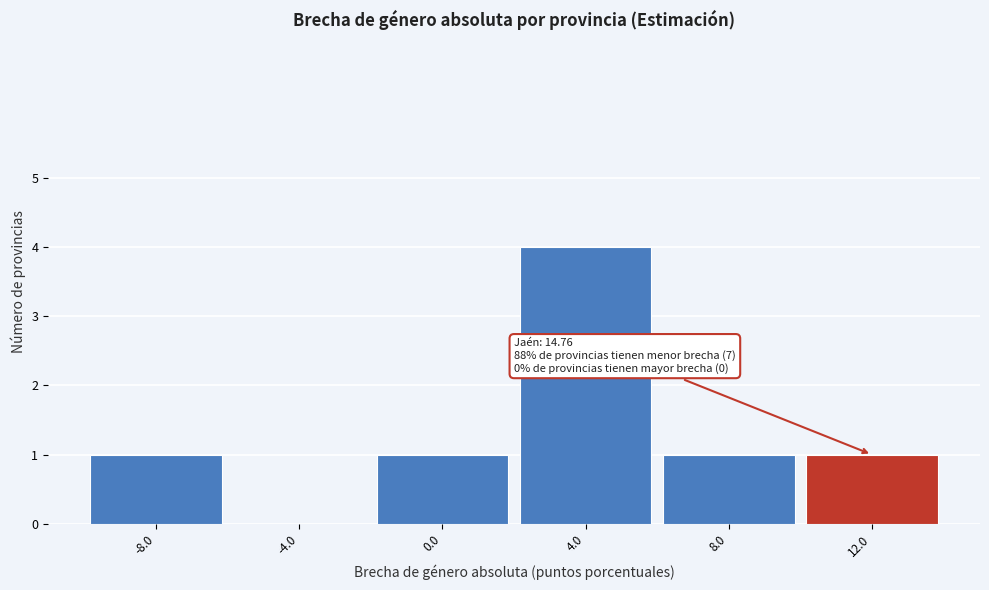

Reading right to left, list all the values displayed in this chart.

12.0=1	8.0=1	4.0=4	0.0=1	-4.0=0	-8.0=1